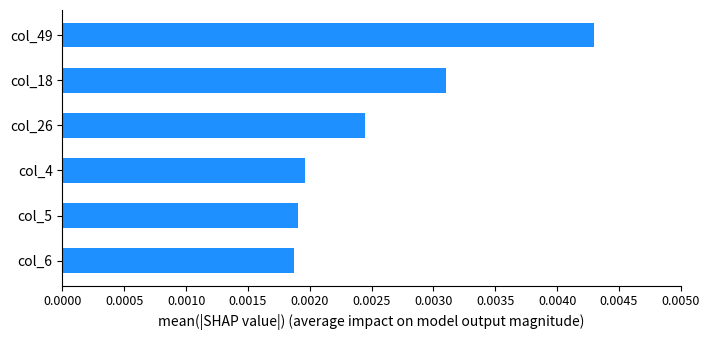

How many series are shown in this chart?

1